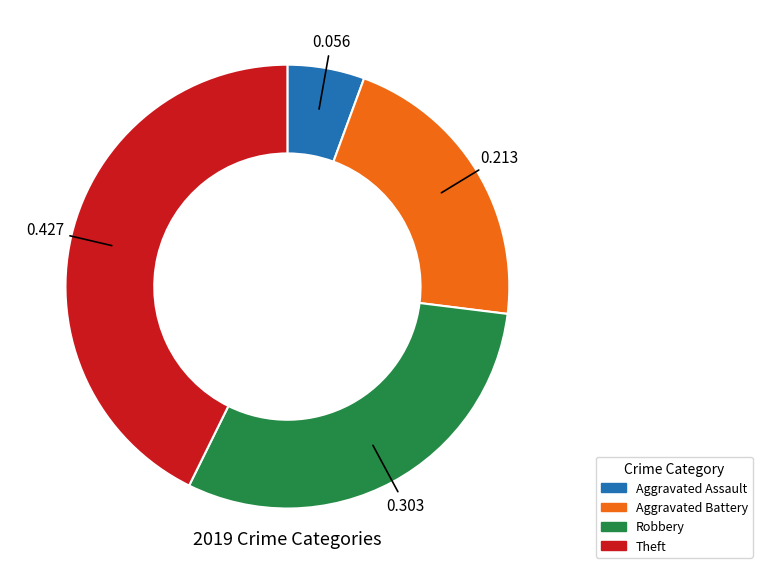

Does Aggravated Battery account for over 50% of the chart?

No